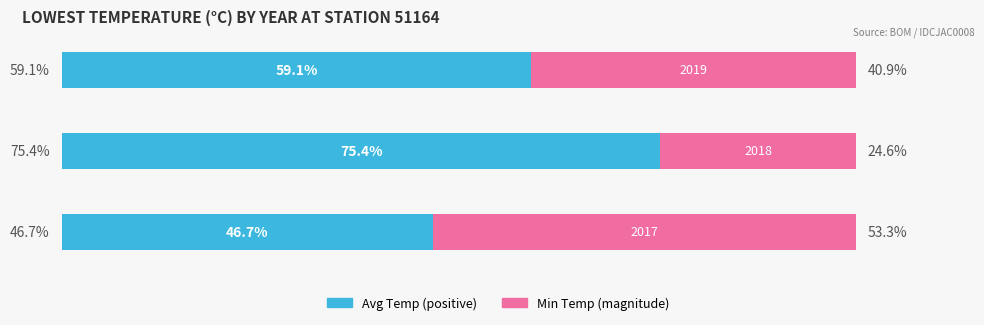

What are all the series names shown in the legend?

Avg Temp (positive), Min Temp (magnitude)